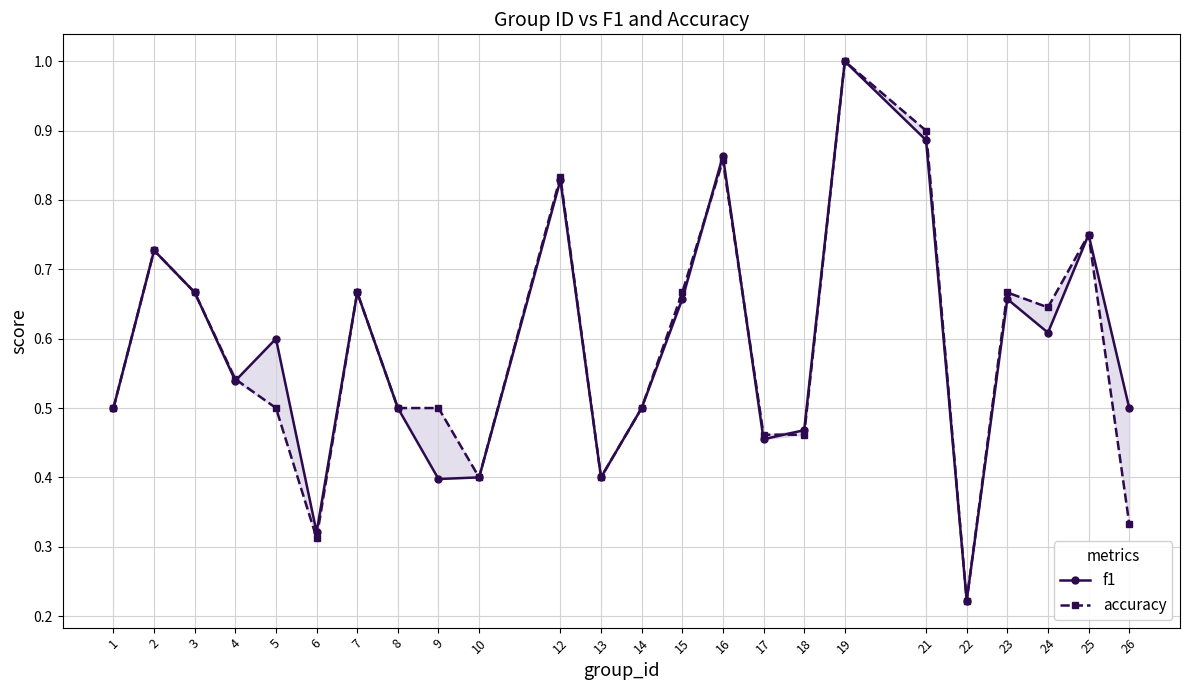

At which category does the chart reach its peak across all series?

19